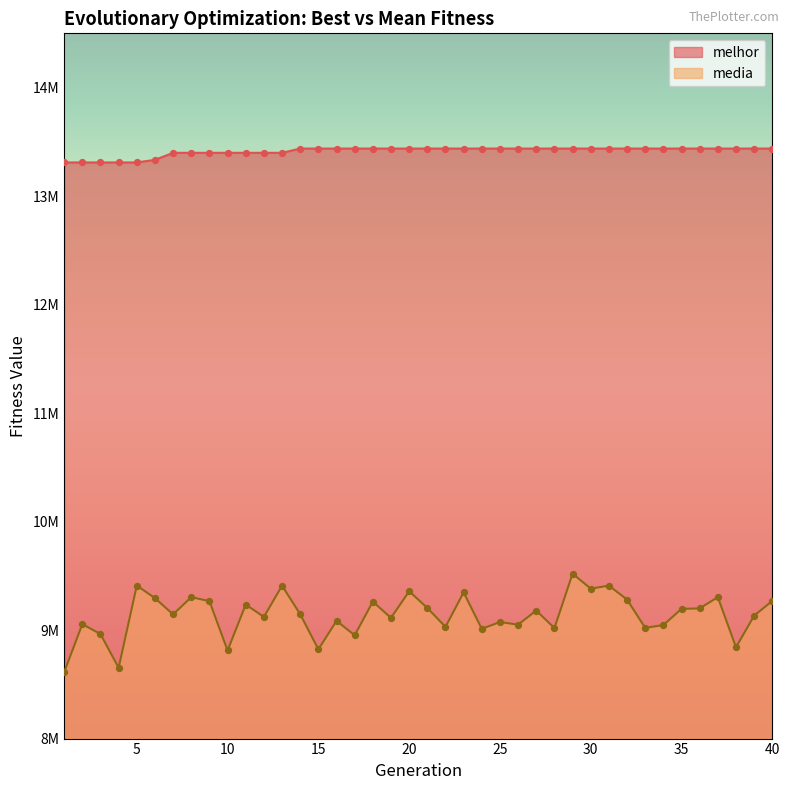

Which series contains the lowest Y value?

media